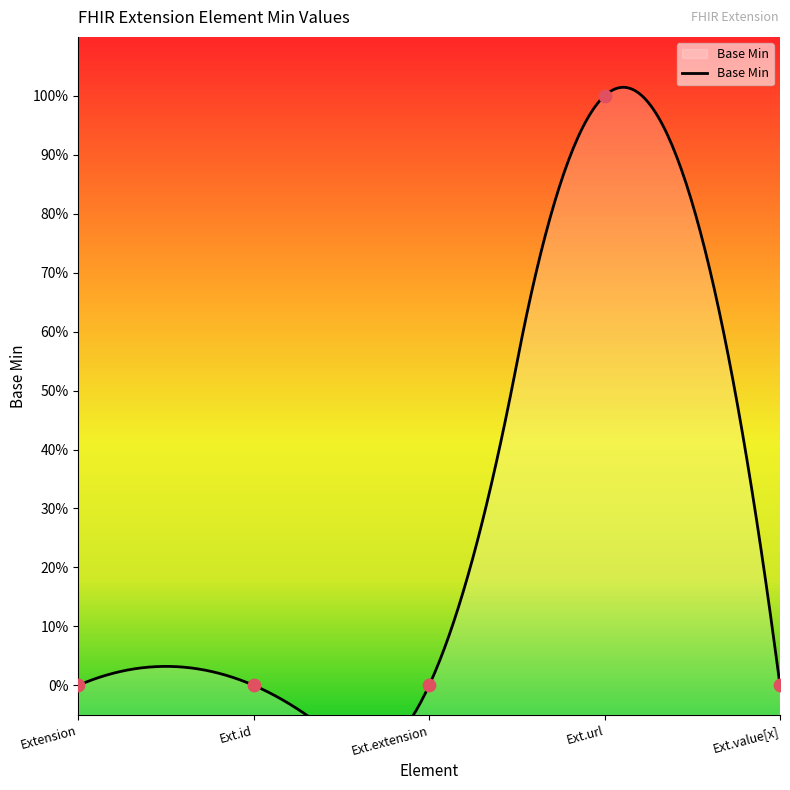

Between Ext.extension and Ext.id, which is larger?

Ext.extension